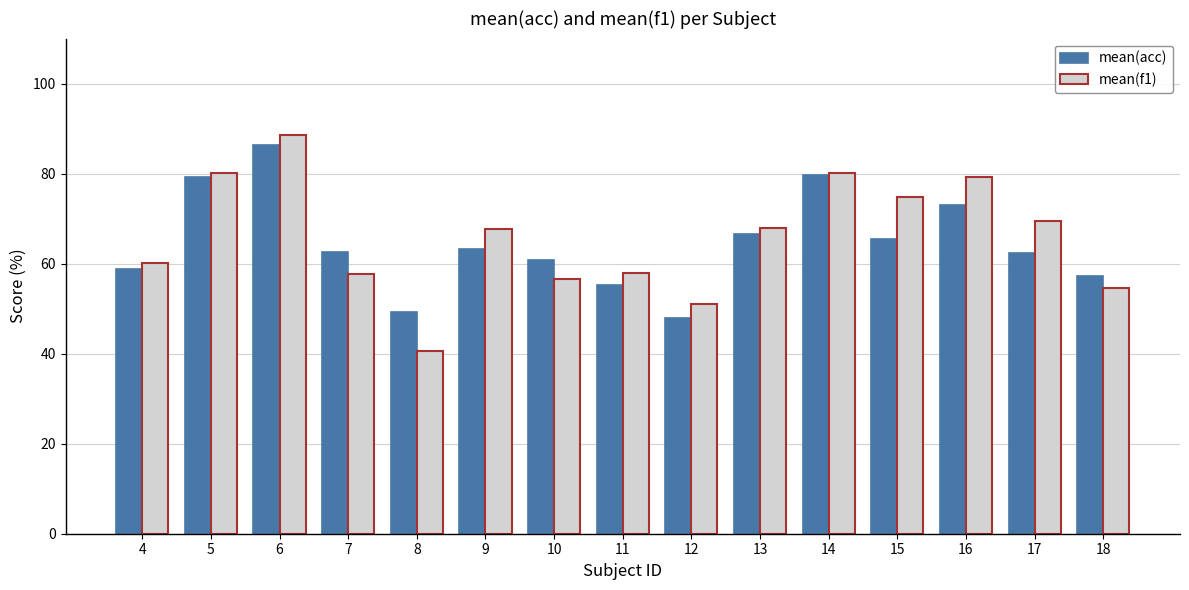

How many data points in mean(f1) are above 67?

8